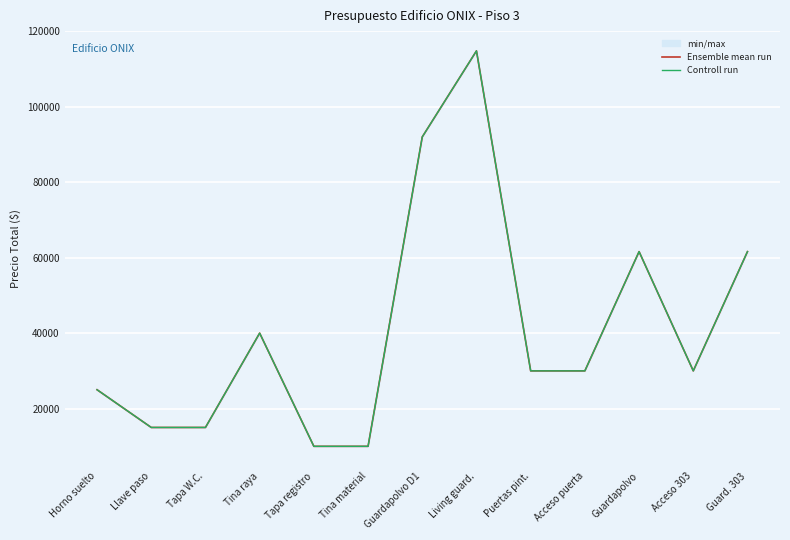

How many lines are shown in the chart?

2